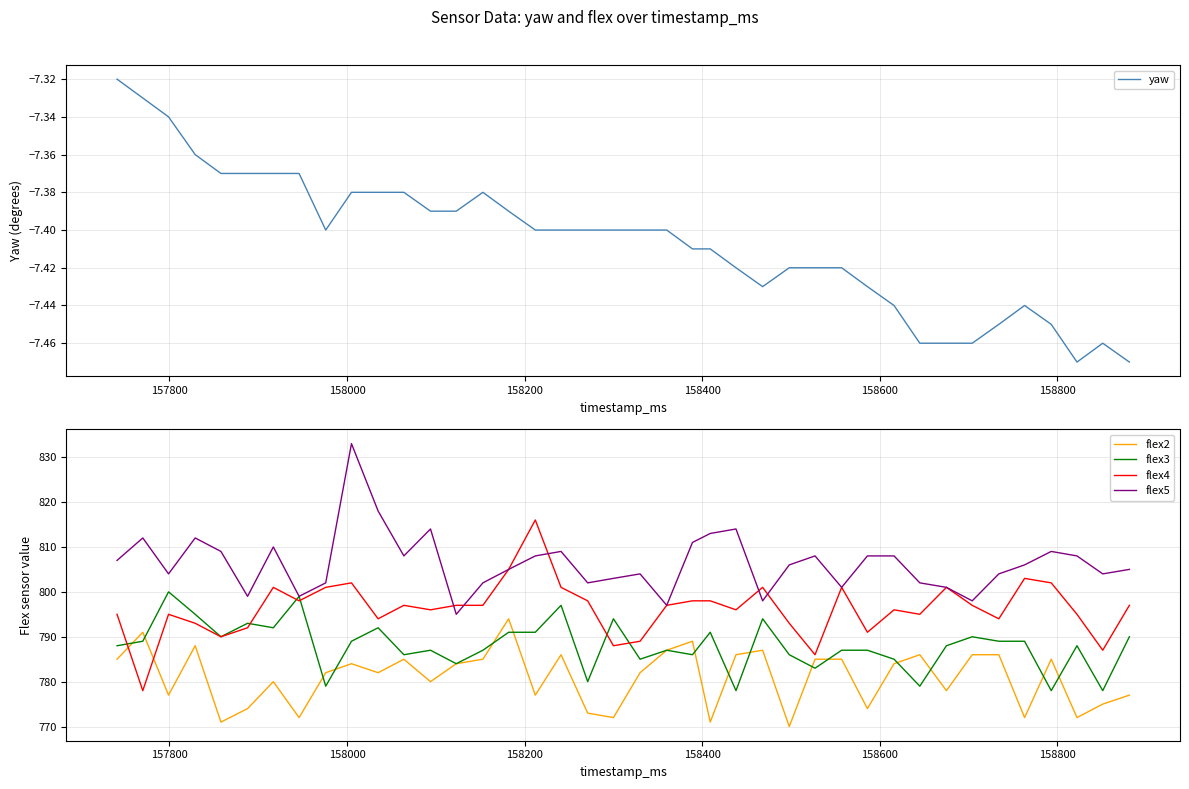

Rank the series by their maximum value, from highest to lowest.

flex5, flex4, flex3, flex2, yaw